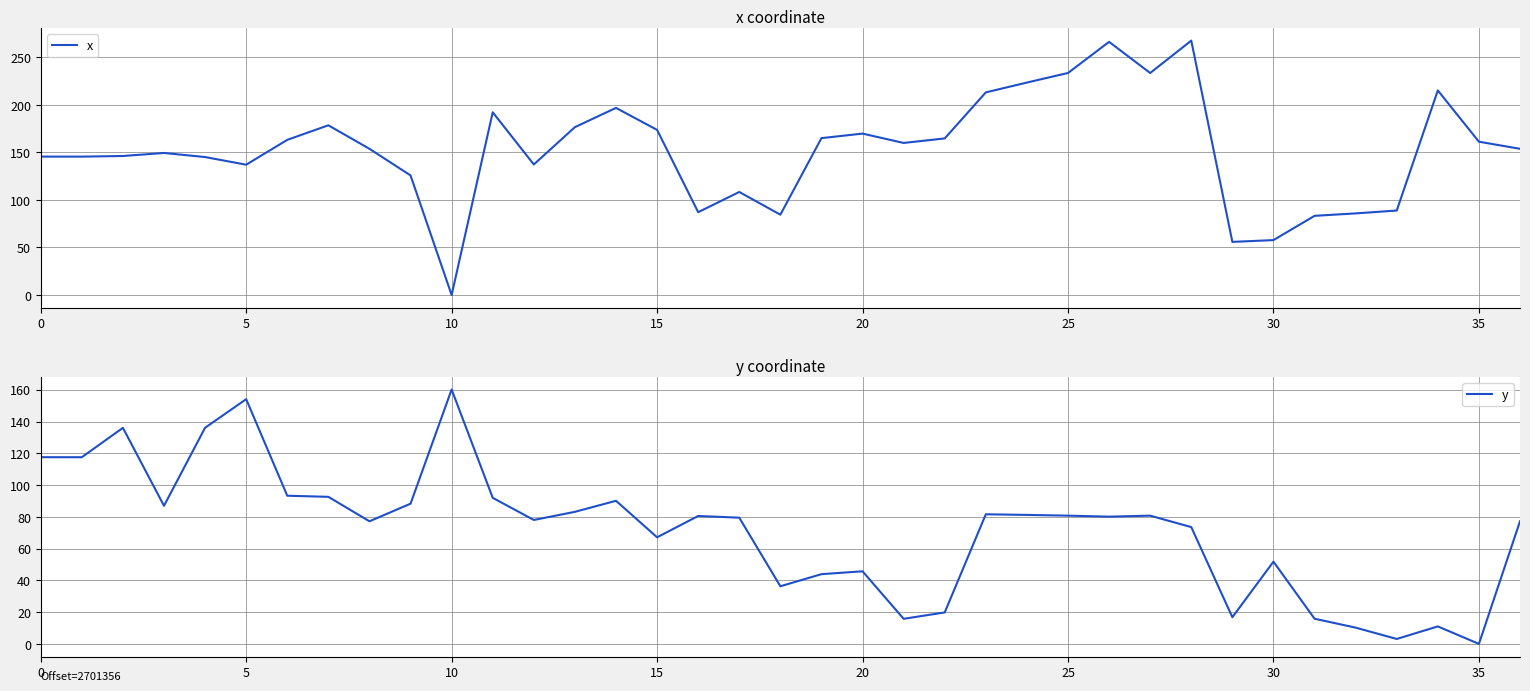

How many positive values does the y series have?

36